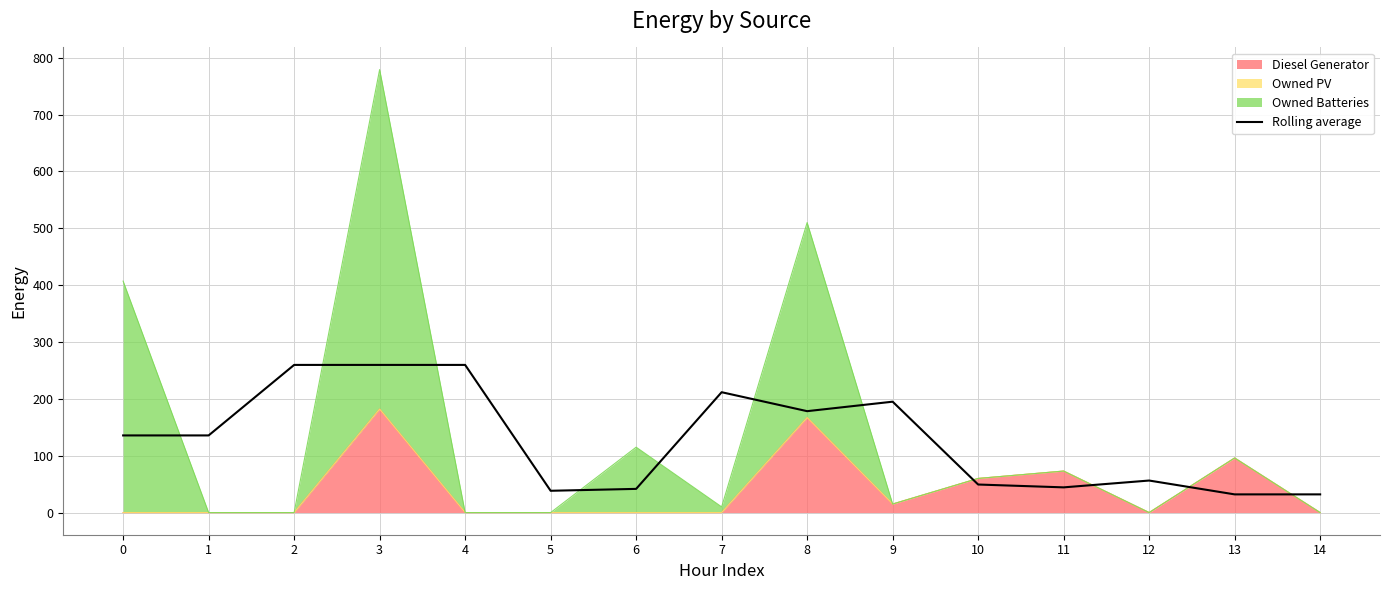

What is the value of the 3rd point from the left?

259.7